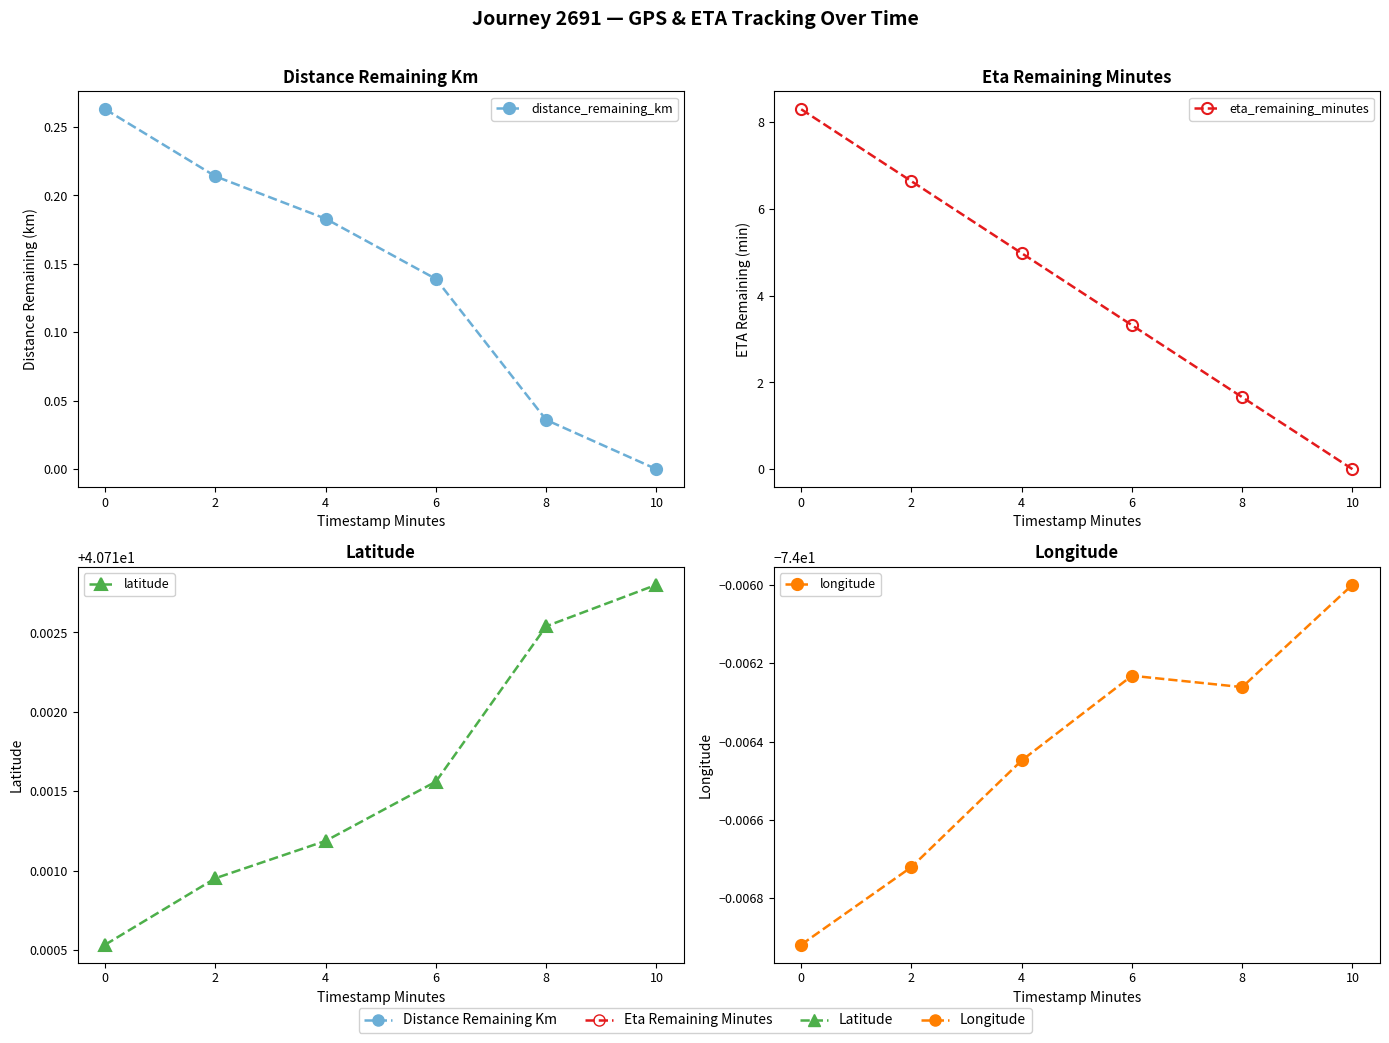

How many lines are shown in the chart?

4